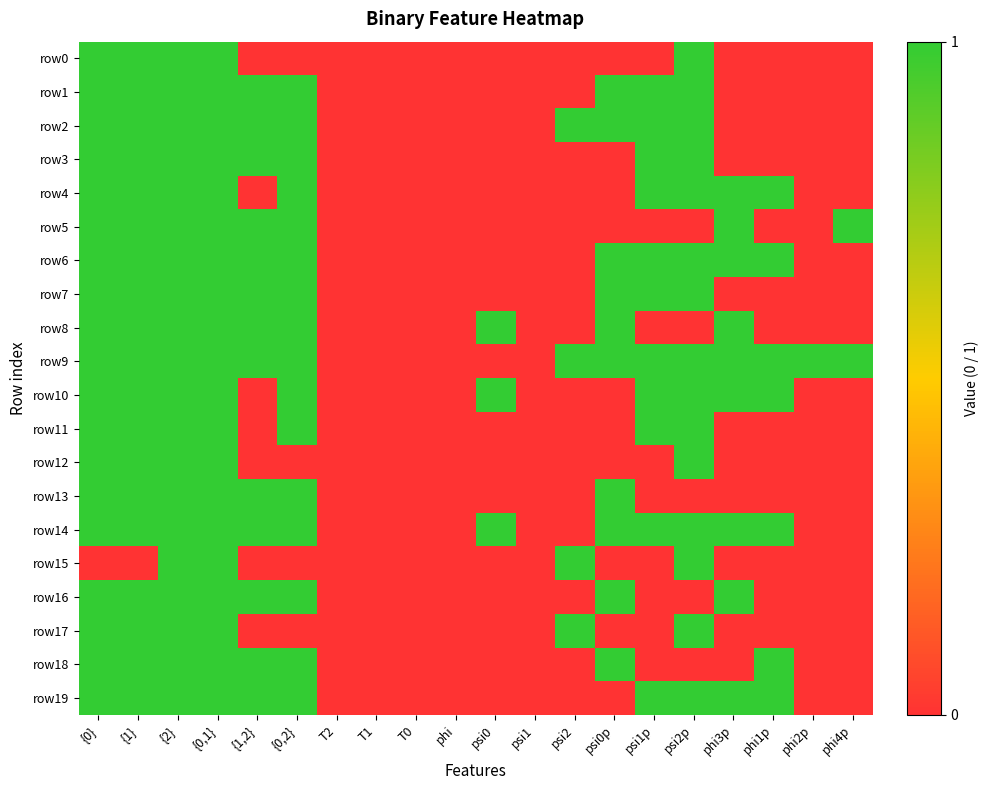

Which series has the largest total across all categories?

row9